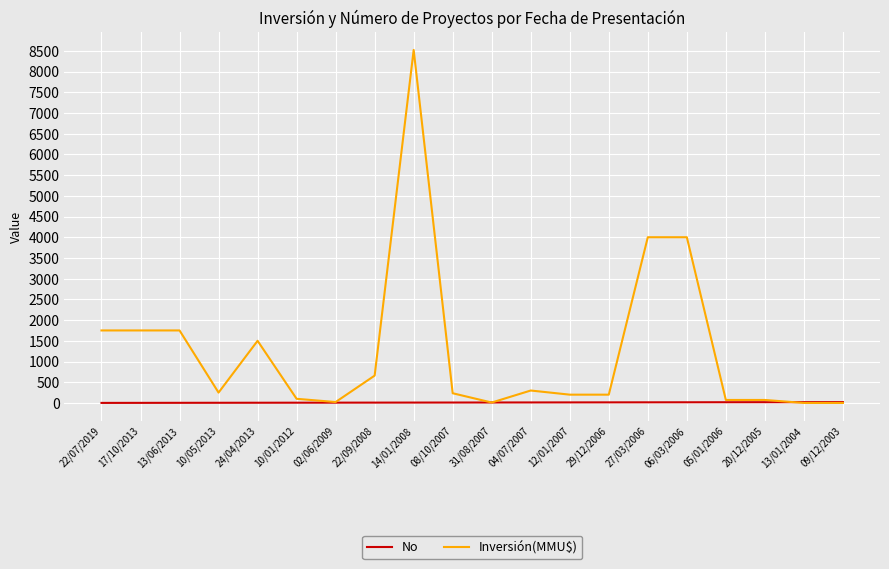

What is the sum of the Inversión(MMU$) values at 31/08/2007 and 05/01/2006?

82